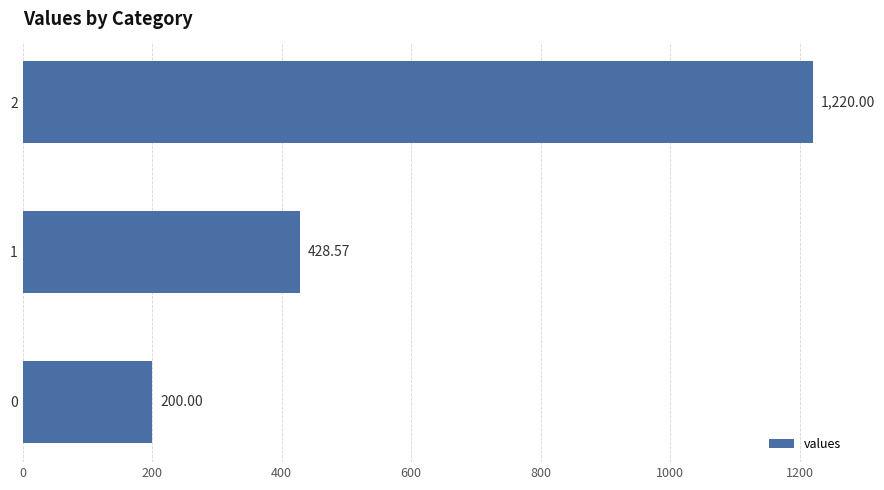

What is the difference between the second highest and minimum values?

228.6